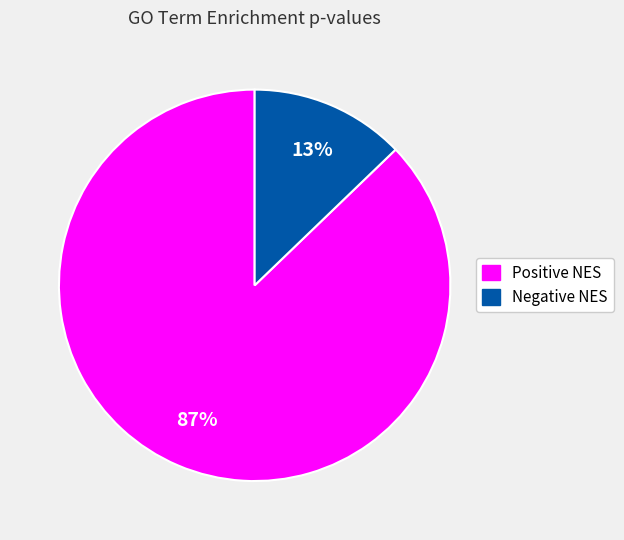

Is there a majority slice in this chart?

Yes